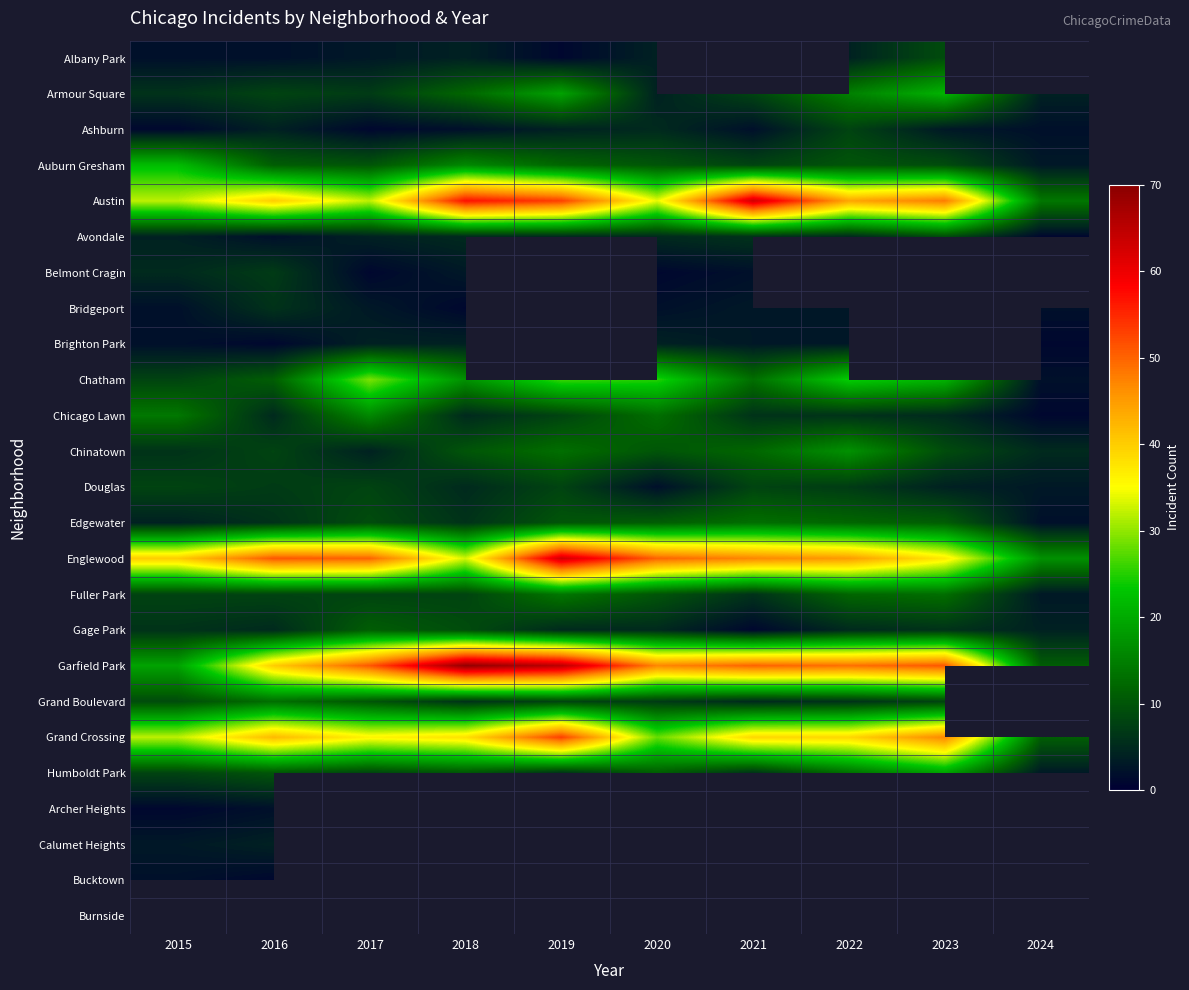

What is the greatest value displayed?

69.0